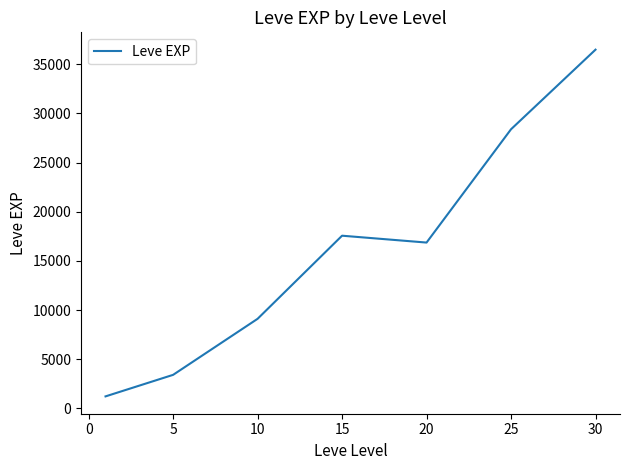

True or false: the data has more than 2 interior local peaks.

False